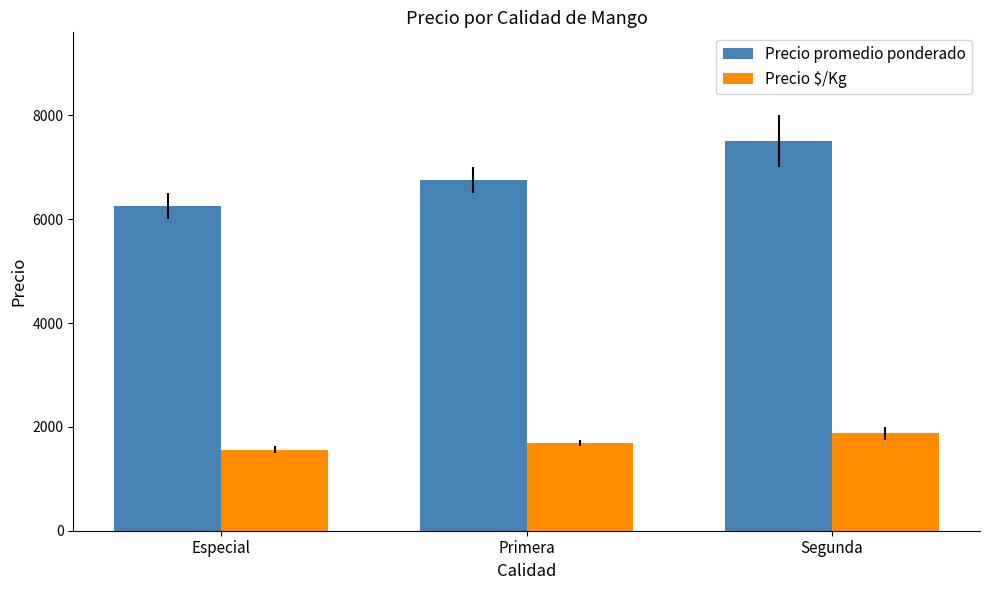

What is the minimum value for Precio promedio ponderado?

6250